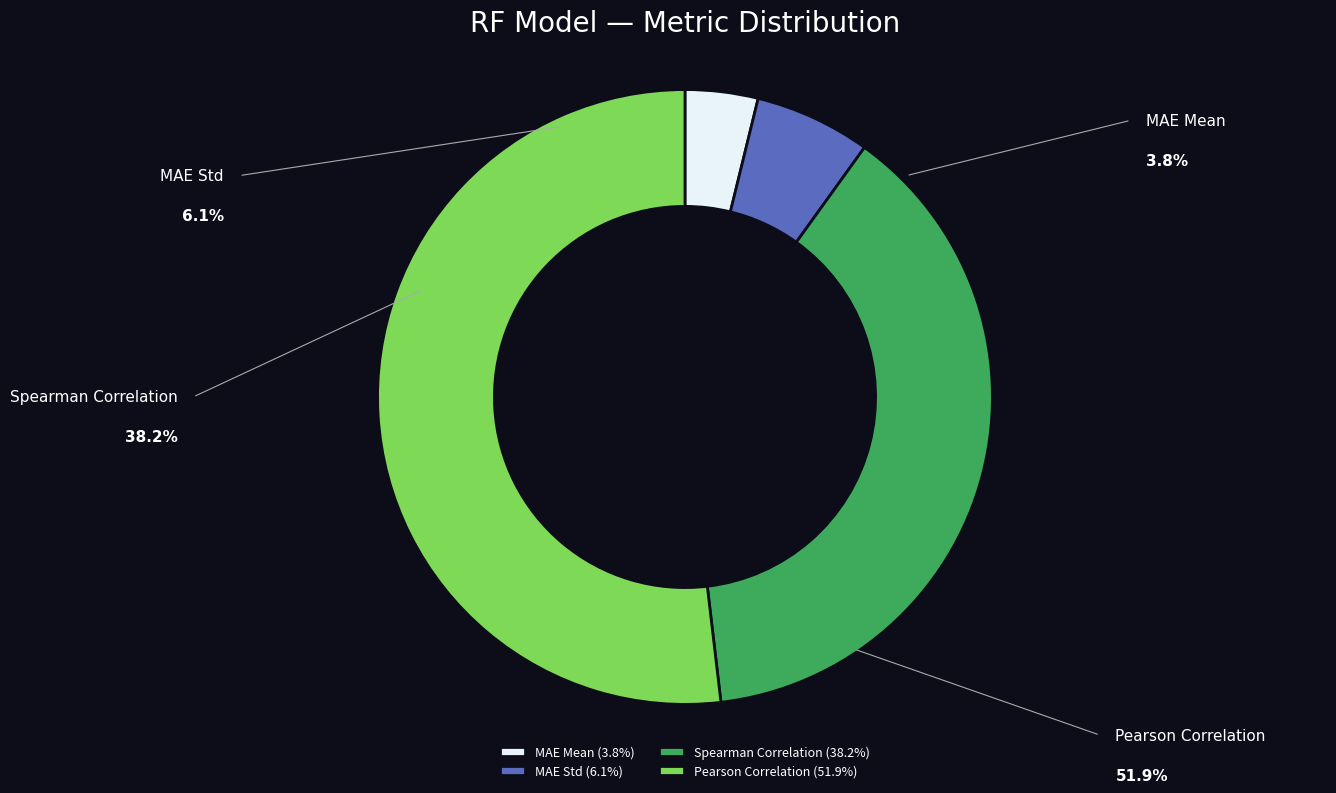

Rank the categories by value from lowest to highest.

MAE Mean, MAE Std, Spearman Correlation, Pearson Correlation